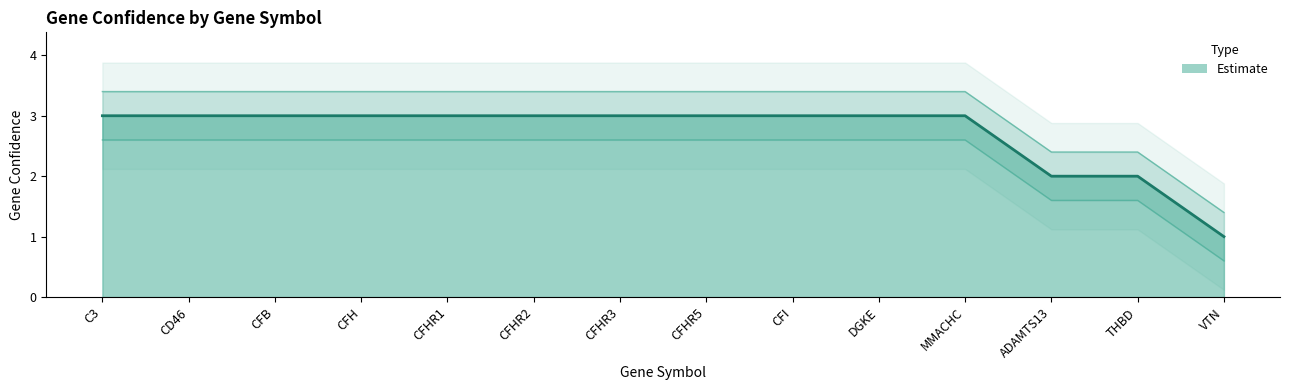

What is the difference between the maximum and minimum values?

2